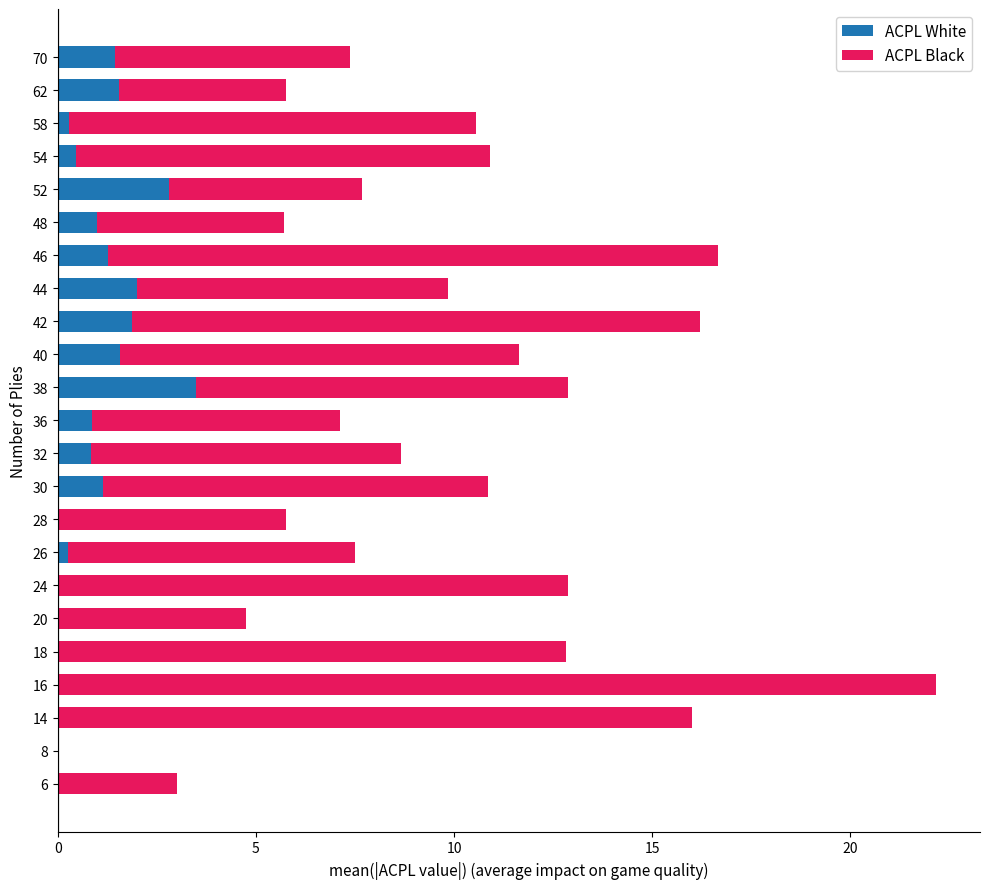

What is the sum of all ACPL White values?

20.9